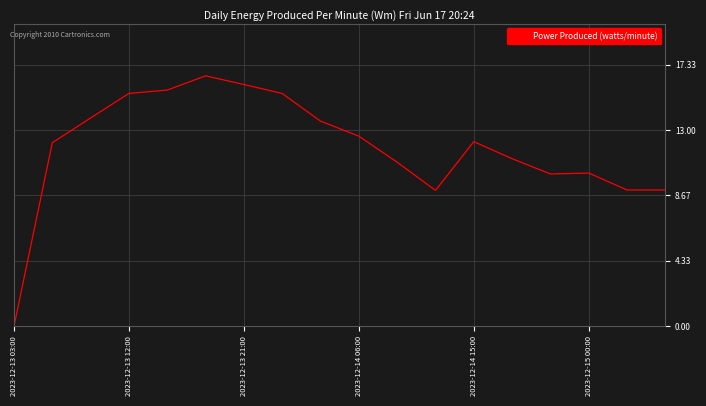

What is the difference between the maximum and minimum values?

16.6